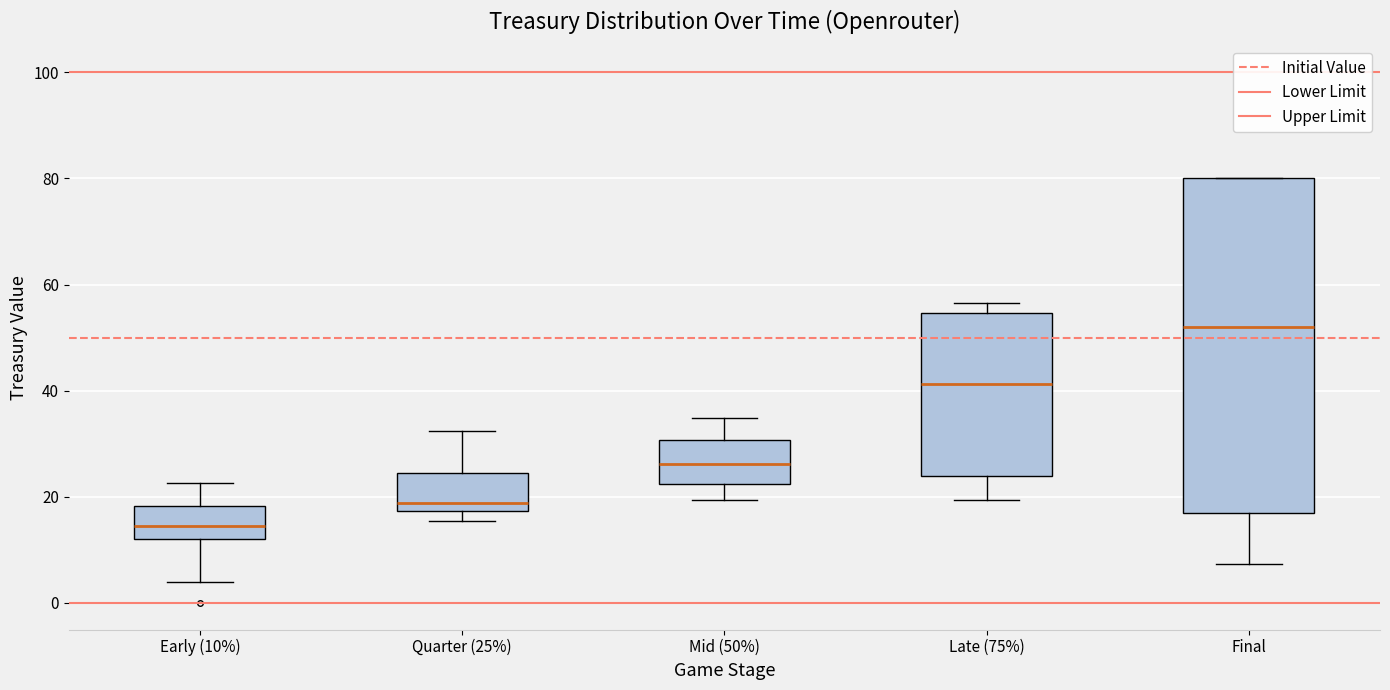

Which box has the highest median line?

Final